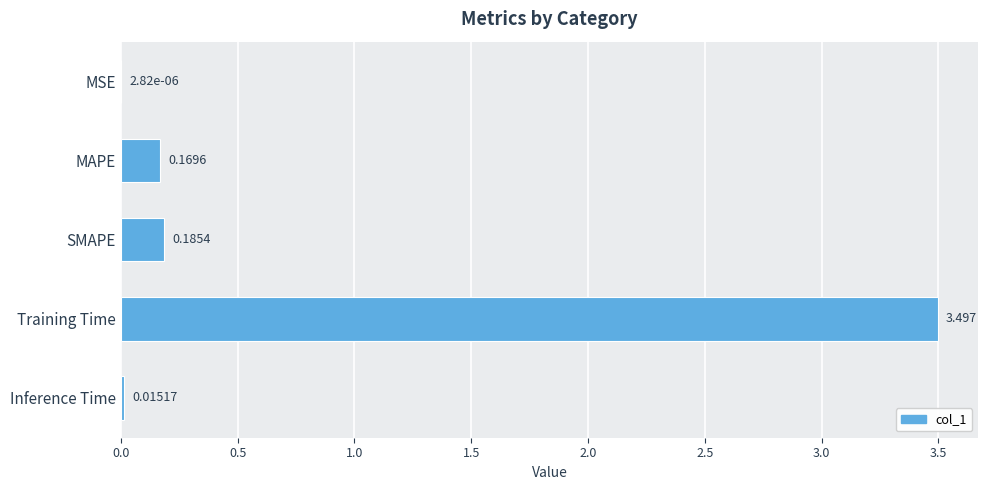

What is the sum of all values?

3.9